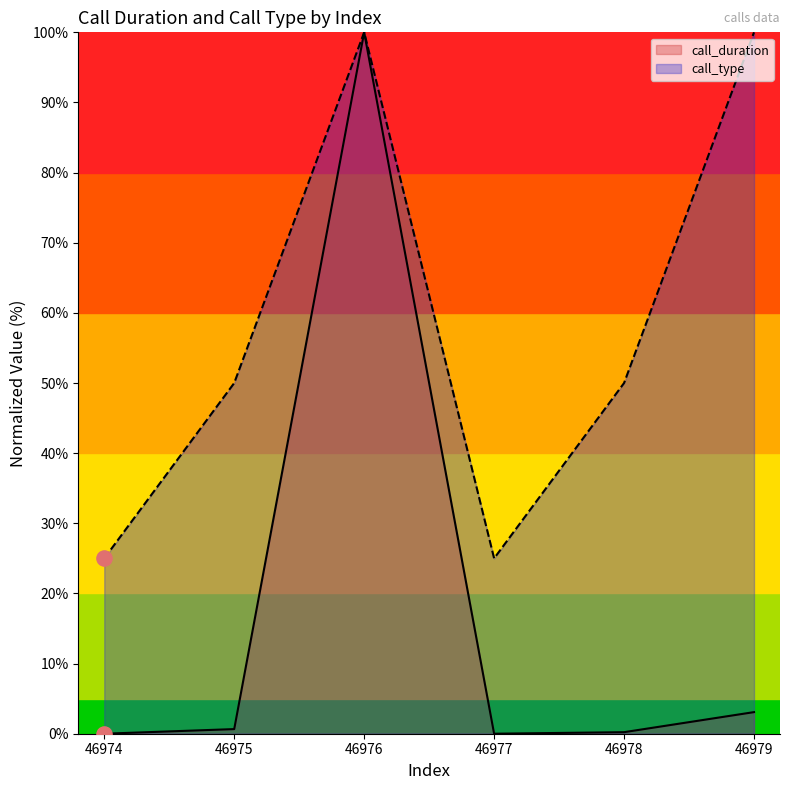

What is the total value across all series at 46978?

50.2